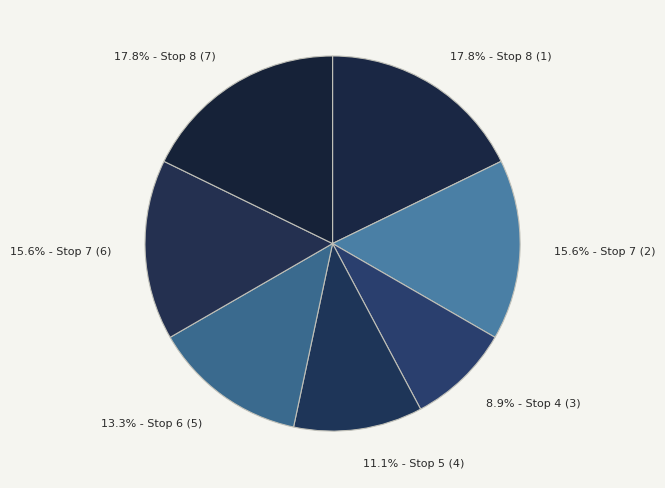

What portion of the pie excludes 15.6% - Stop 7 (2)?

84.4%